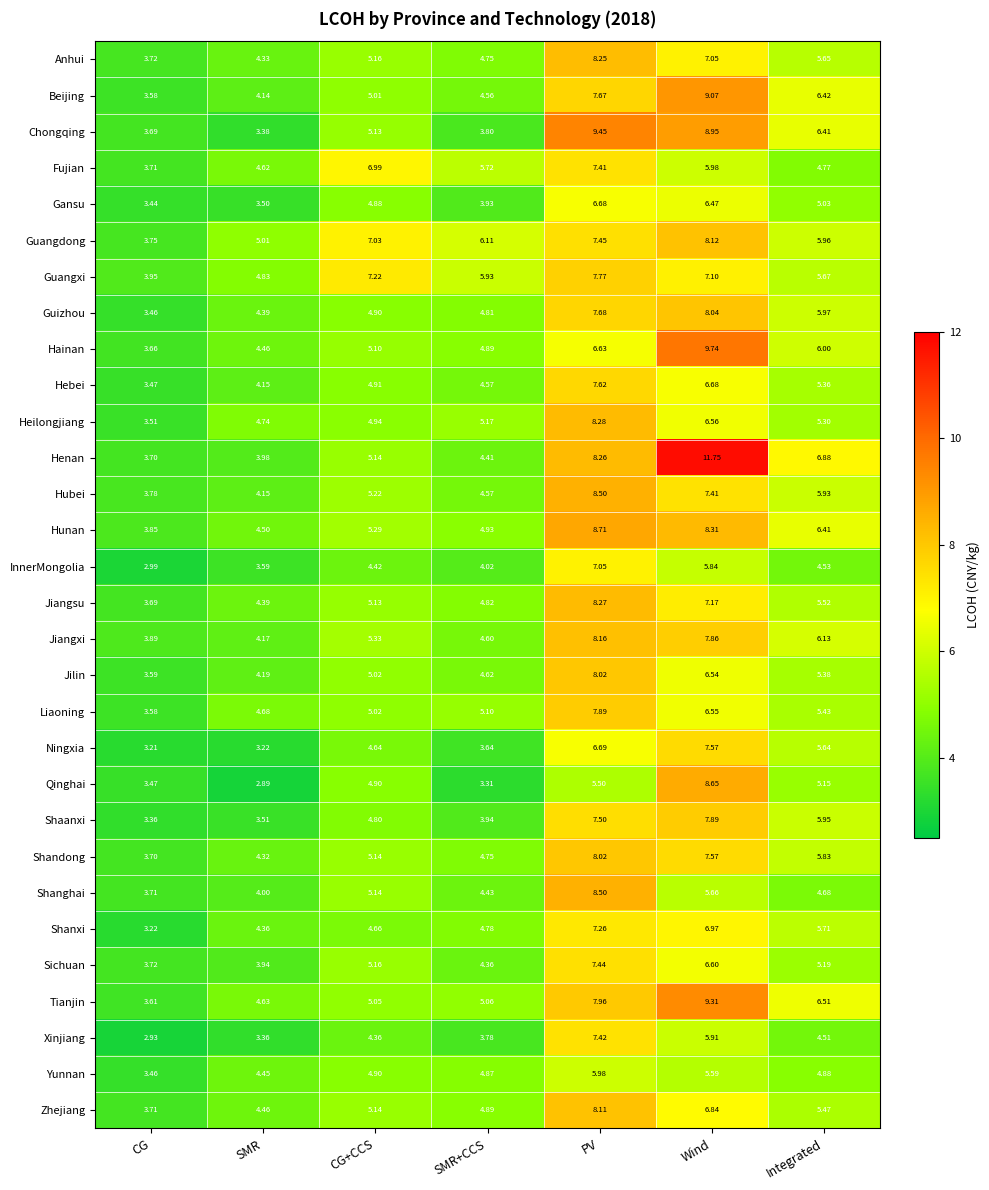

Between SMR and Wind, which series saw the biggest shift?

Henan